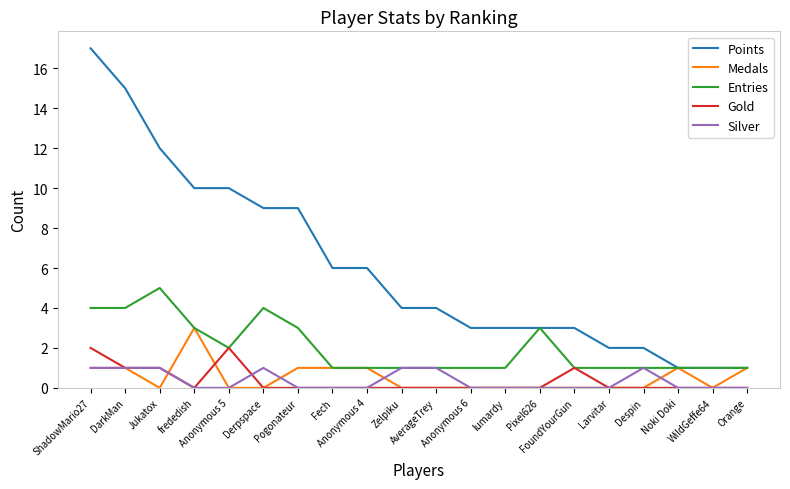

Reading left to right, transcribe all the data shown in this chart.

Points: ShadowMario27=17	DarkMan=15	Jukatox=12	frededish=10	Anonymous 5=10	Derpspace=9	Pogonateur=9	Fech=6	Anonymous 4=6	Zelpiku=4	AverageTrey=4	Anonymous 6=3	lumardy=3	Pixel626=3	FoundYourGun=3	Larvitar=2	Despin=2	Noki Doki=1	WildGeffe64=1	Orange=1
Medals: ShadowMario27=1	DarkMan=1	Jukatox=0	frededish=3	Anonymous 5=0	Derpspace=0	Pogonateur=1	Fech=1	Anonymous 4=1	Zelpiku=0	AverageTrey=0	Anonymous 6=0	lumardy=0	Pixel626=0	FoundYourGun=0	Larvitar=0	Despin=0	Noki Doki=1	WildGeffe64=0	Orange=1
Entries: ShadowMario27=4	DarkMan=4	Jukatox=5	frededish=3	Anonymous 5=2	Derpspace=4	Pogonateur=3	Fech=1	Anonymous 4=1	Zelpiku=1	AverageTrey=1	Anonymous 6=1	lumardy=1	Pixel626=3	FoundYourGun=1	Larvitar=1	Despin=1	Noki Doki=1	WildGeffe64=1	Orange=1
Gold: ShadowMario27=2	DarkMan=1	Jukatox=1	frededish=0	Anonymous 5=2	Derpspace=0	Pogonateur=0	Fech=0	Anonymous 4=0	Zelpiku=0	AverageTrey=0	Anonymous 6=0	lumardy=0	Pixel626=0	FoundYourGun=1	Larvitar=0	Despin=0	Noki Doki=0	WildGeffe64=0	Orange=0
Silver: ShadowMario27=1	DarkMan=1	Jukatox=1	frededish=0	Anonymous 5=0	Derpspace=1	Pogonateur=0	Fech=0	Anonymous 4=0	Zelpiku=1	AverageTrey=1	Anonymous 6=0	lumardy=0	Pixel626=0	FoundYourGun=0	Larvitar=0	Despin=1	Noki Doki=0	WildGeffe64=0	Orange=0